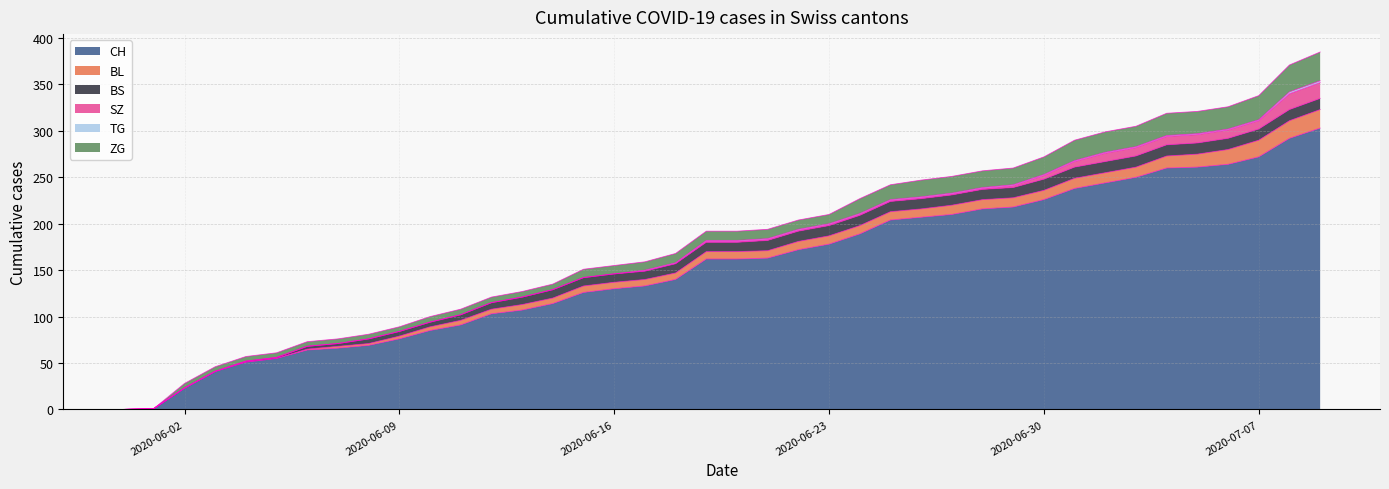

What is the difference between the second highest and minimum values in the SZ series?

17